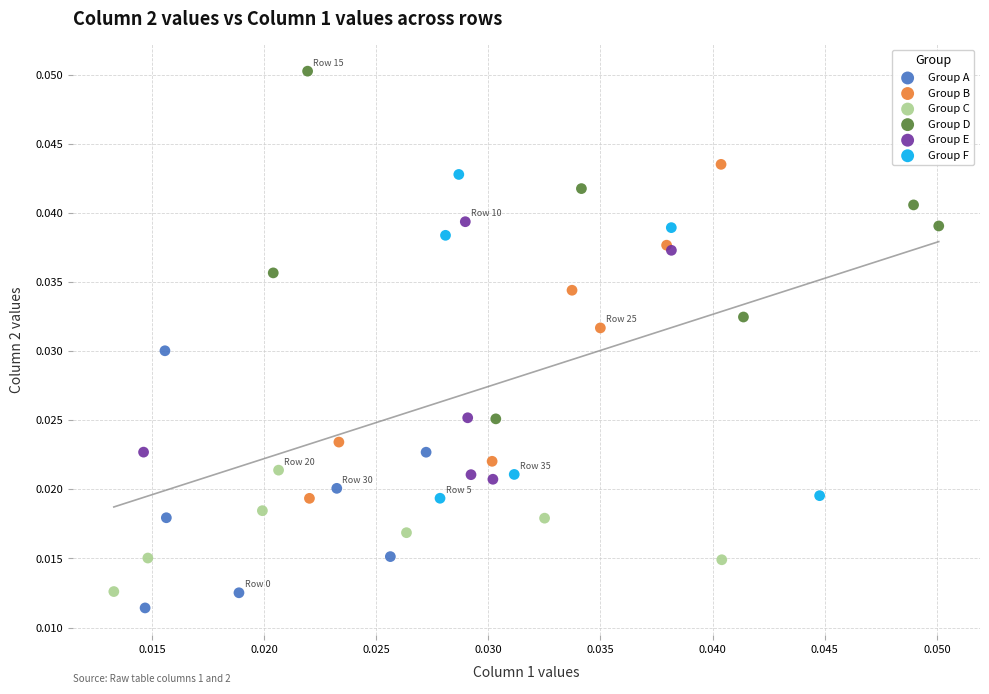

What are all the series names shown in the legend?

Group A, Group B, Group C, Group D, Group E, Group F